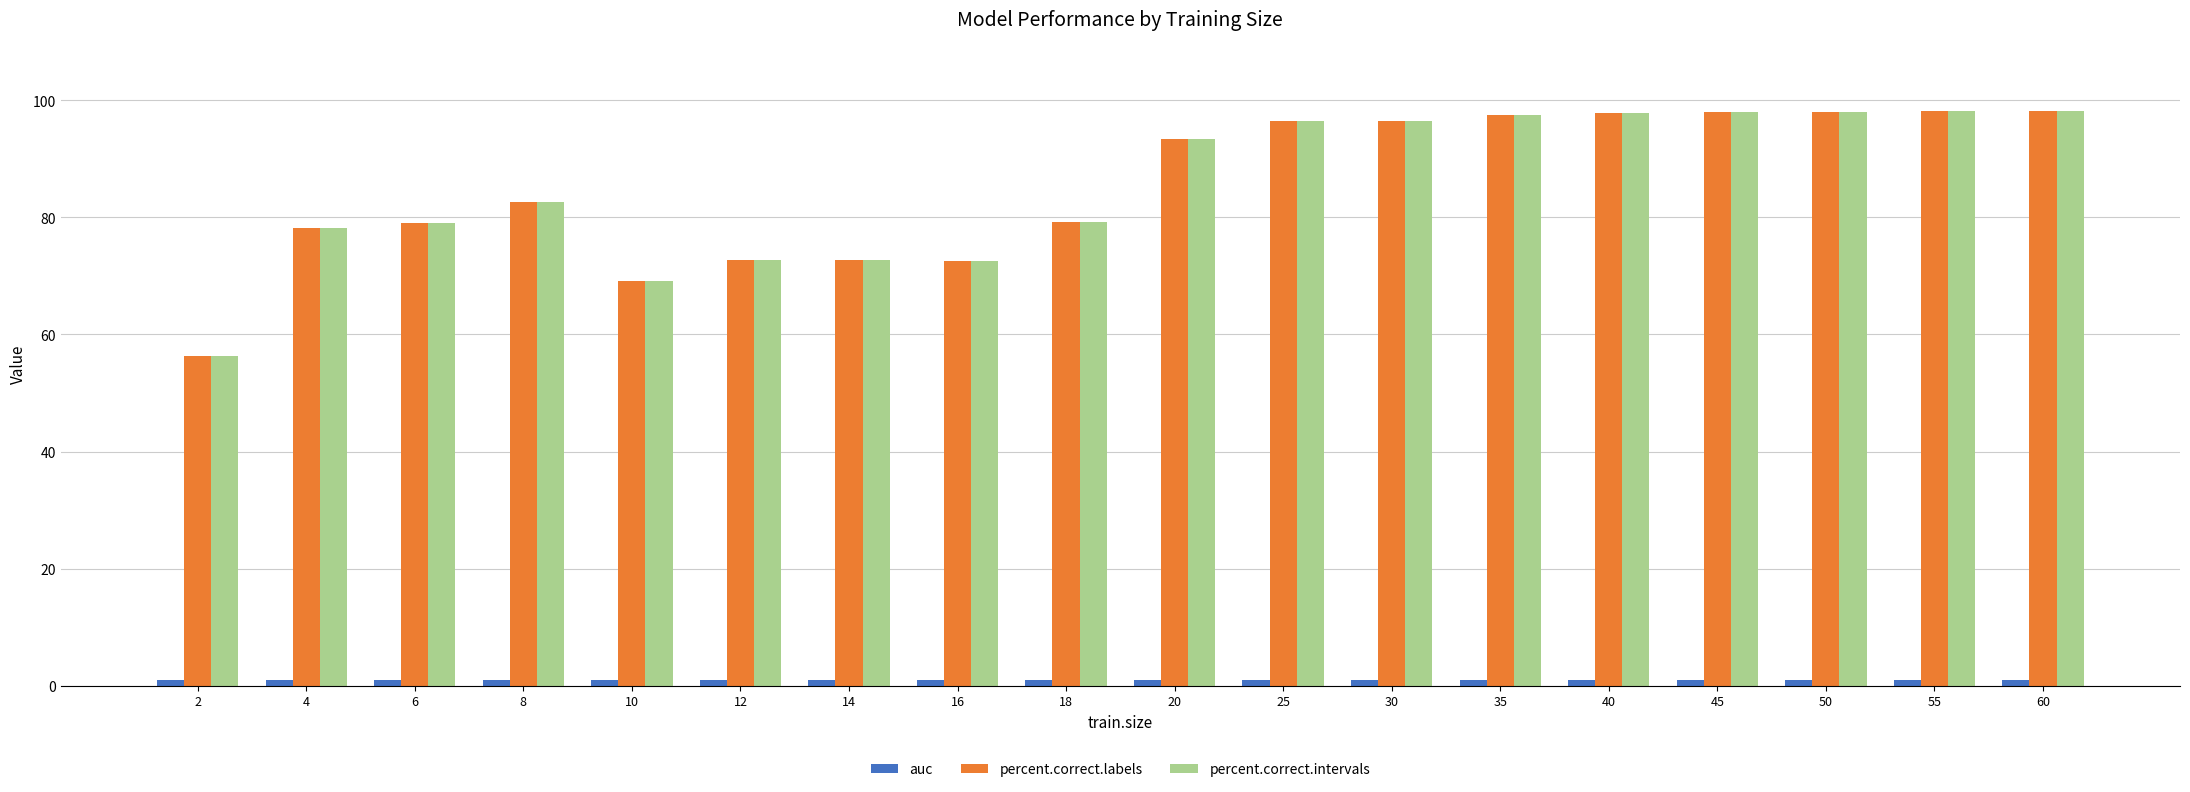

What is the approximate value of percent.correct.intervals at 4?

78.2